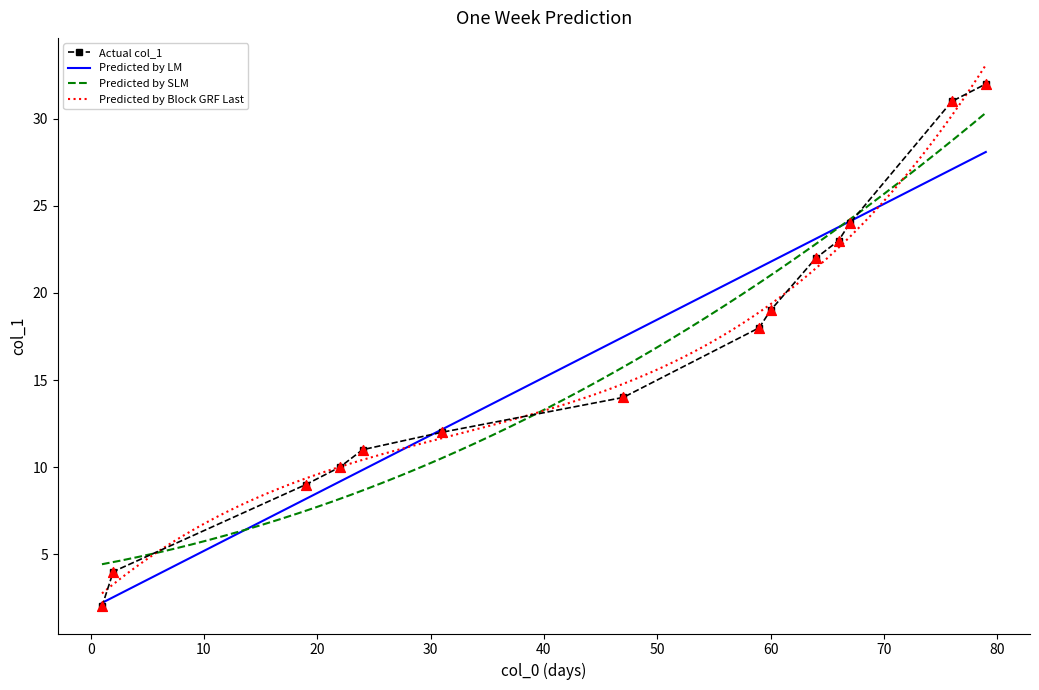

Between 6 and 2, which is larger?

2